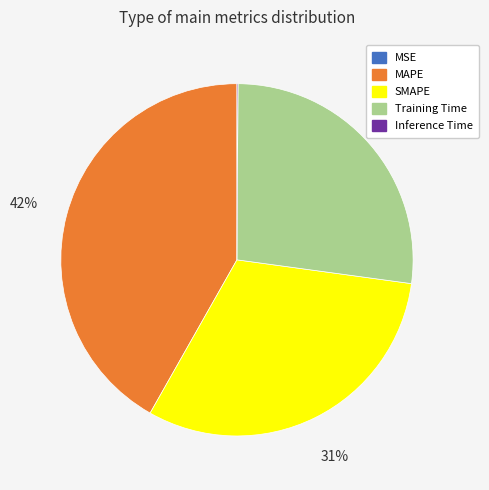

Do Training Time and SMAPE together represent more than half of the pie?

Yes